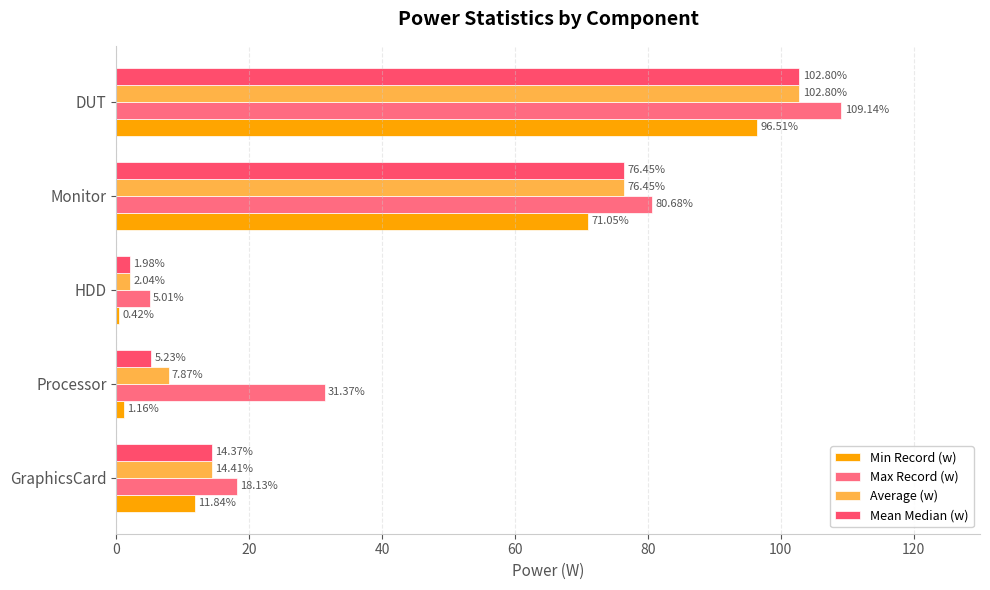

At how many categories does at least one series exceed 98?

1